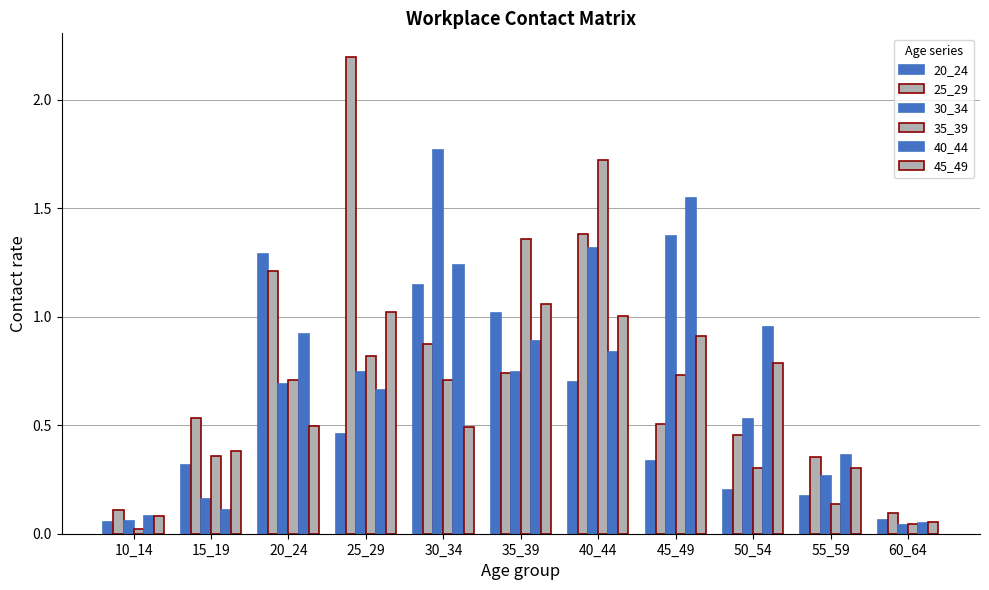

How many groups of bars are there?

11